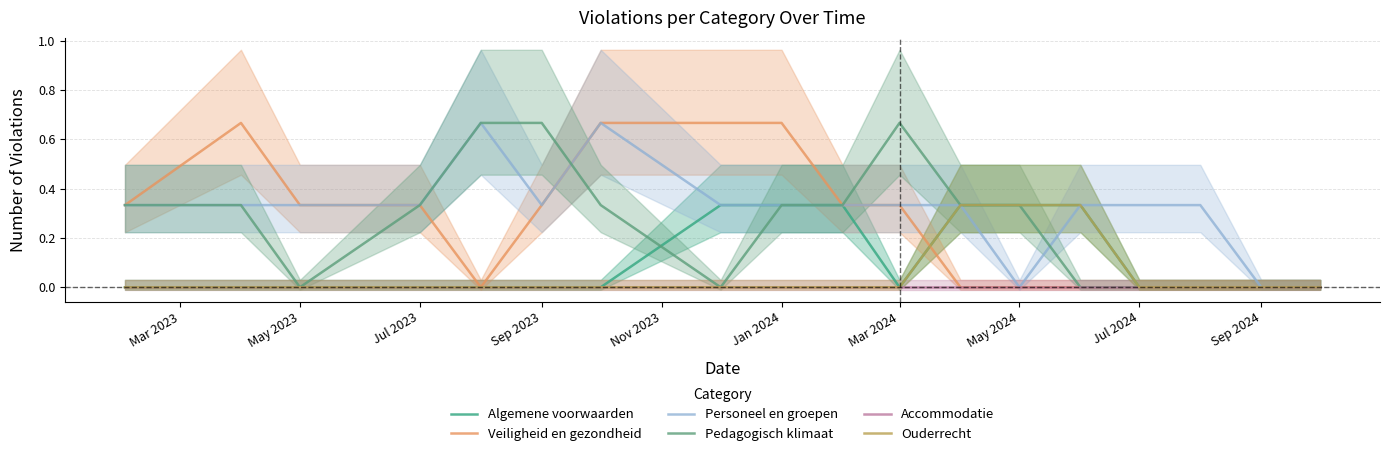

Which series has the largest range (max minus min)?

Veiligheid en gezondheid